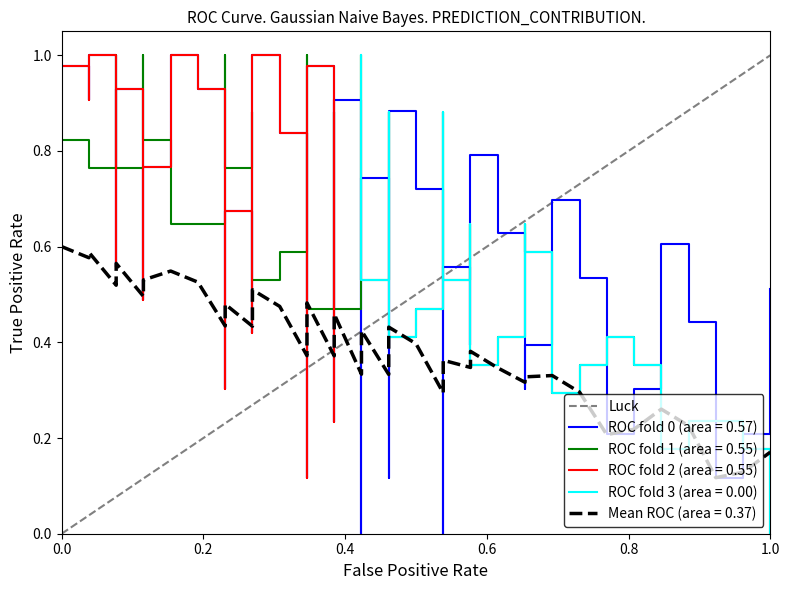

Does the chart have visible grid lines?

No